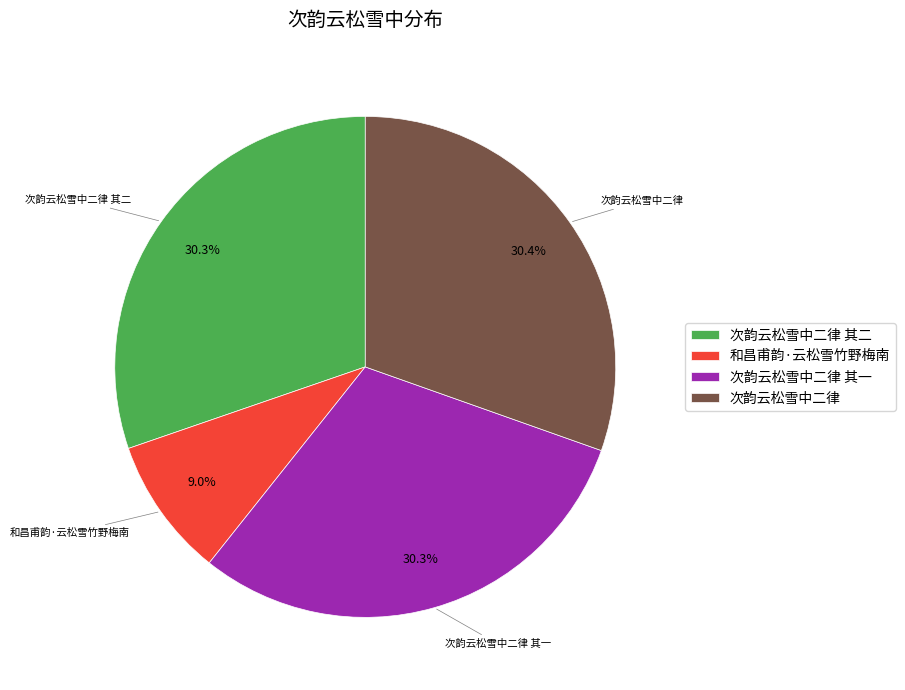

Combined, what portion of the pie is 次韵云松雪中二律 其一 and 和昌甫韵·云松雪竹野梅南?

39.3%